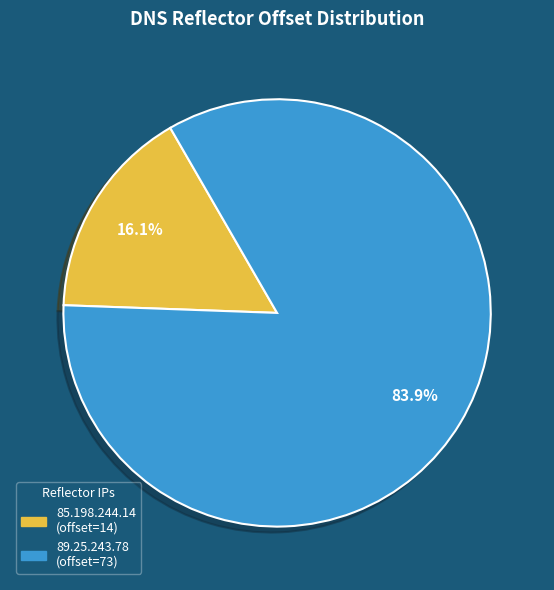

Which slice represents more than half of the pie?

89.25.243.78